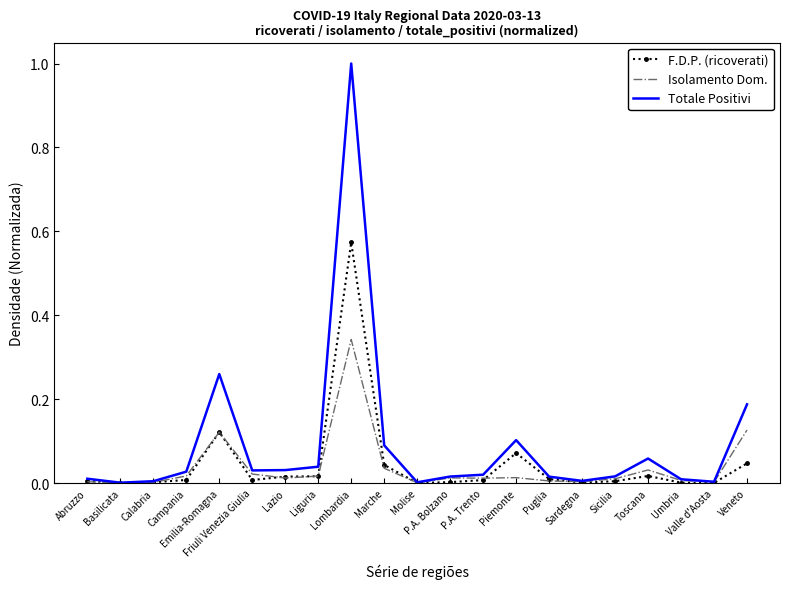

Is the value of Isolamento Dom. at Lombardia greater than the value of Totale Positivi at Emilia-Romagna?

Yes